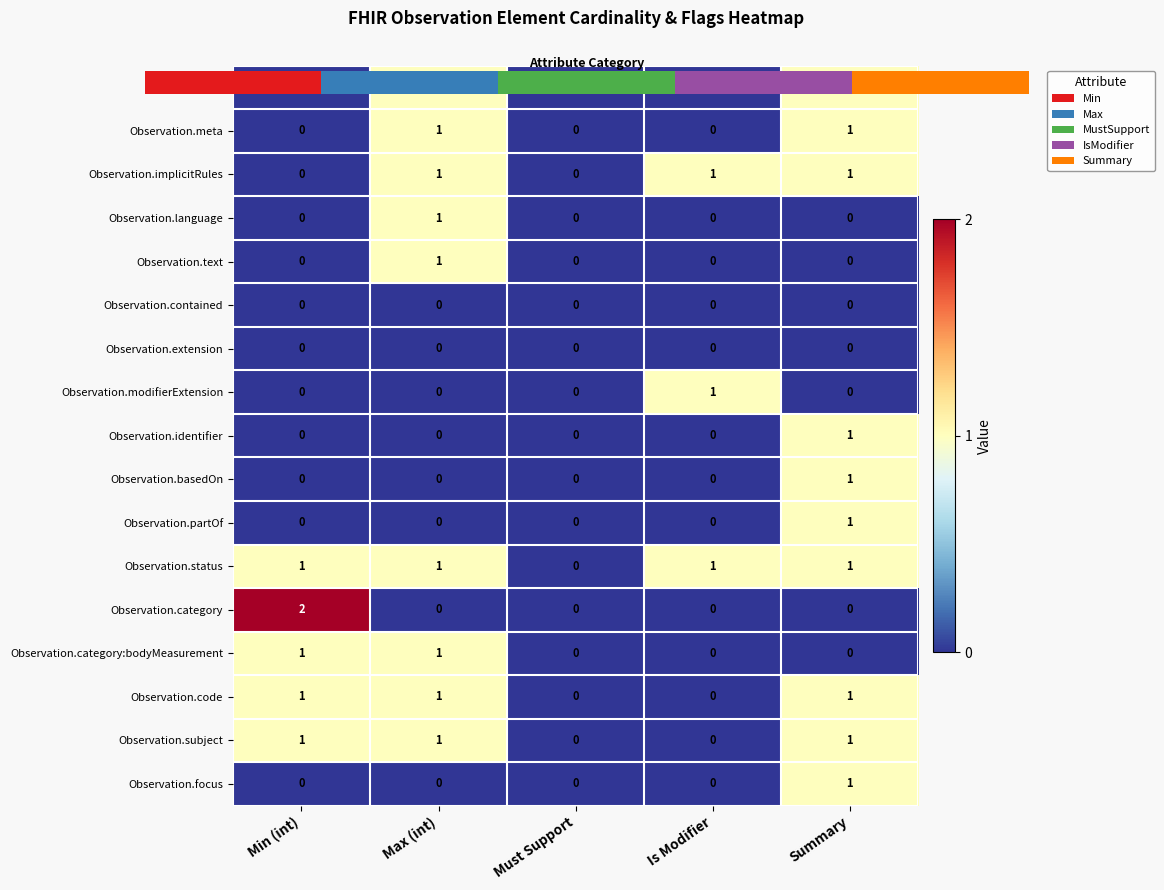

The value of Observation.language at Summary is 0. True or false?

True